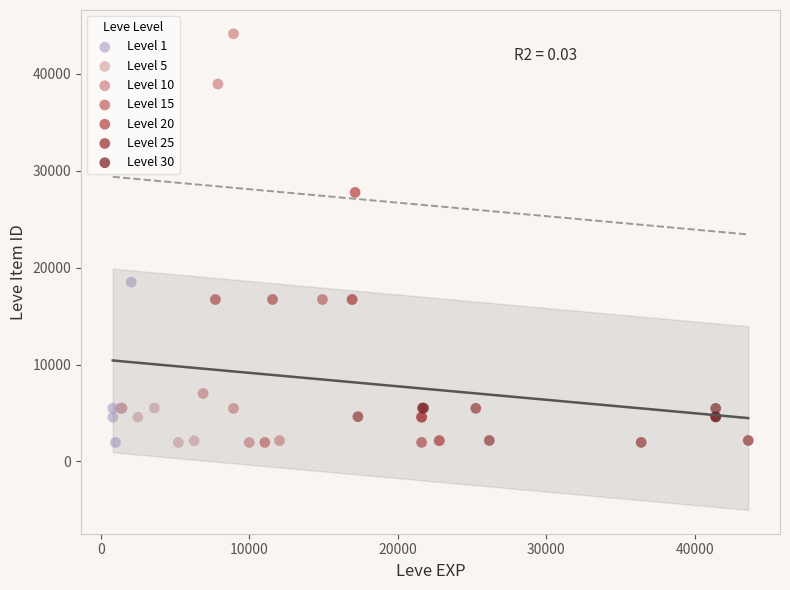

Which series reaches the maximum Y coordinate?

Level 10